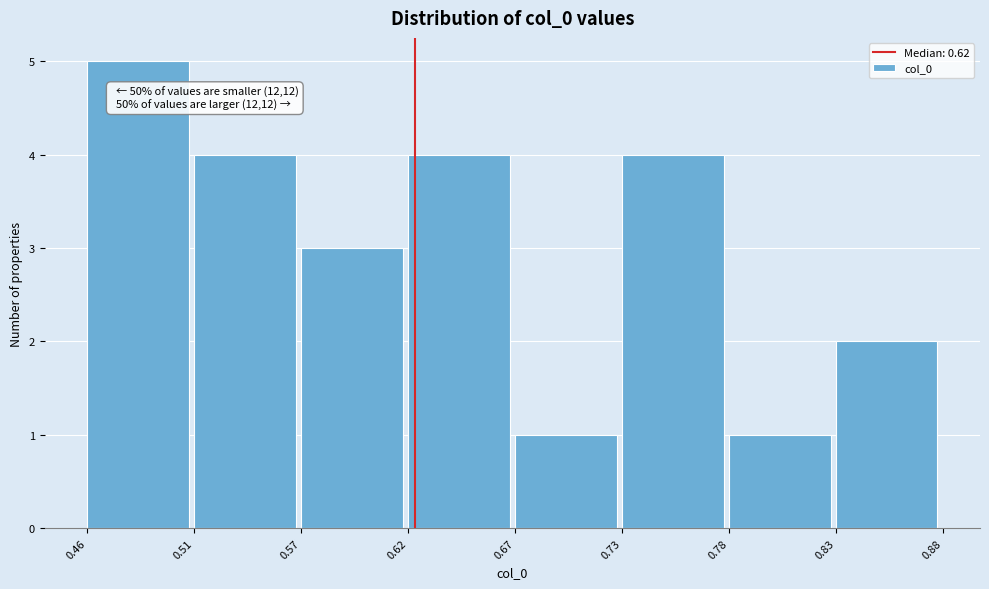

Reading right to left, what are all the values shown in this chart?

2	1	4	1	4	3	4	5